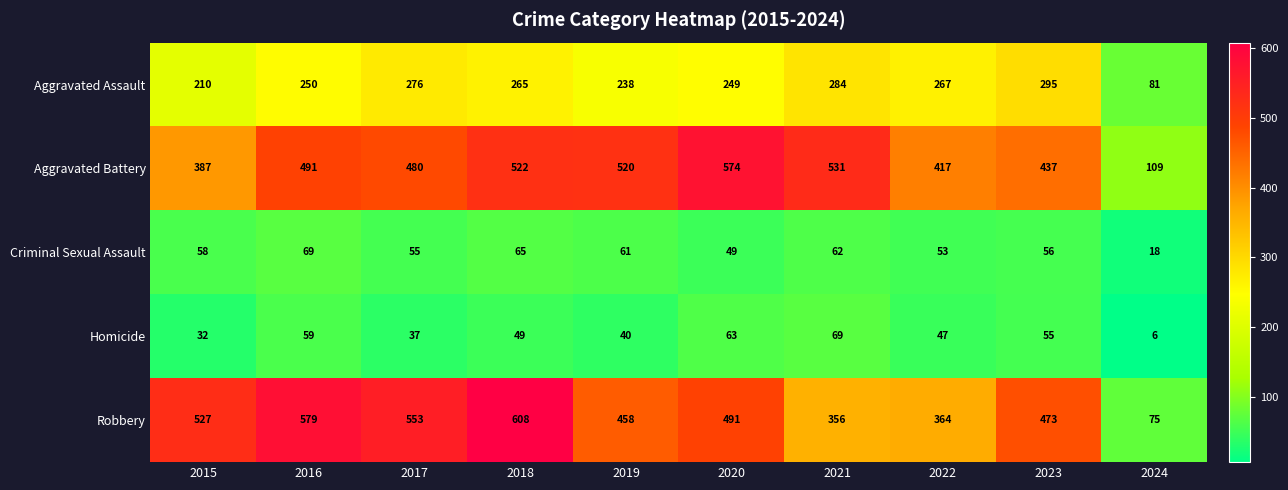

What is the difference between the maximum and minimum values in the Homicide series?

63